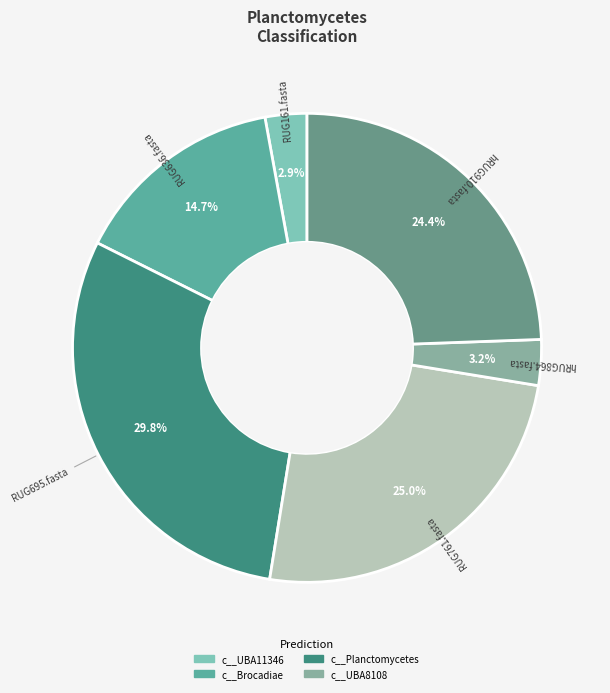

Does any single category account for the majority?

No